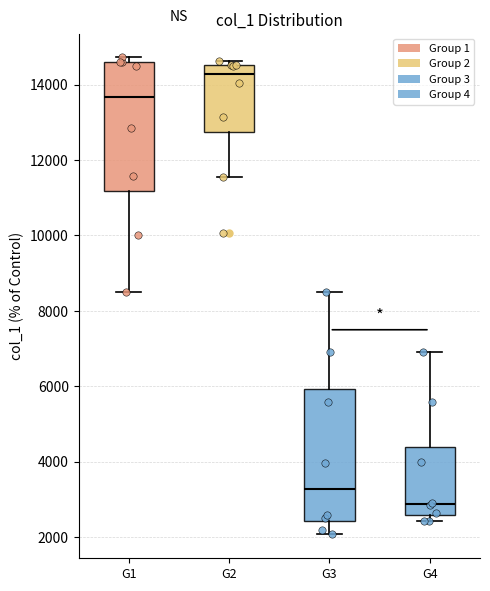

Reading left to right, read every box against the y-axis: the position of its median line, the range the box covers, and the ends of its whiskers. The values are not printed on the chart, so give them approximately, as read against the axis.

G1: median 13600, box 11200 to 14600, whiskers 8600 to 14800
G2: median 14200, box 12800 to 14600, whiskers 11600 to 14600 (just above the box's upper edge)
G3: median 3200, box 2400 to 6000, whiskers 2000 to 8600
G4: median 2800, box 2600 to 4400, whiskers 2400 to 7000